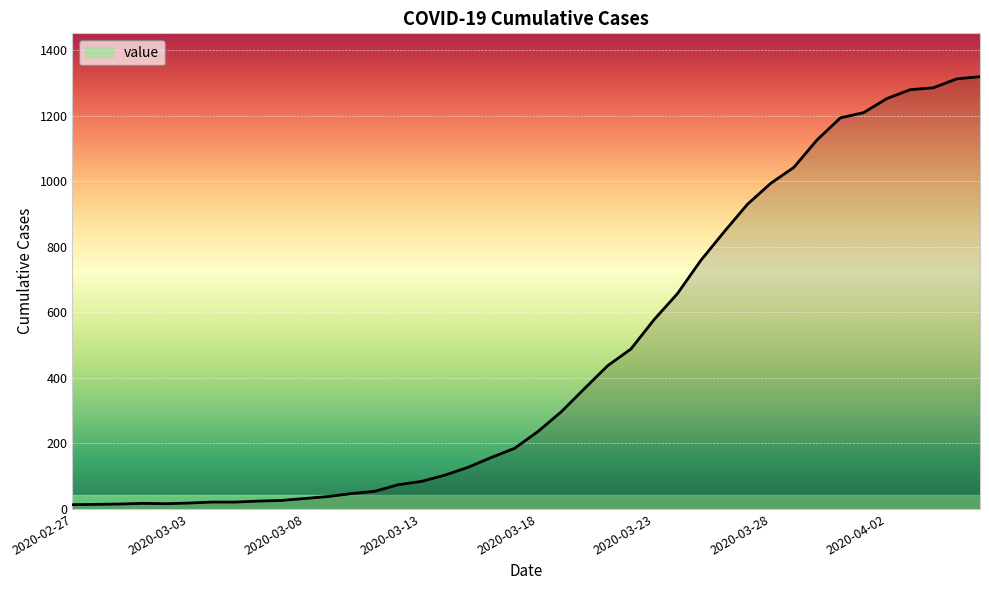

What is the greatest value displayed?

1319